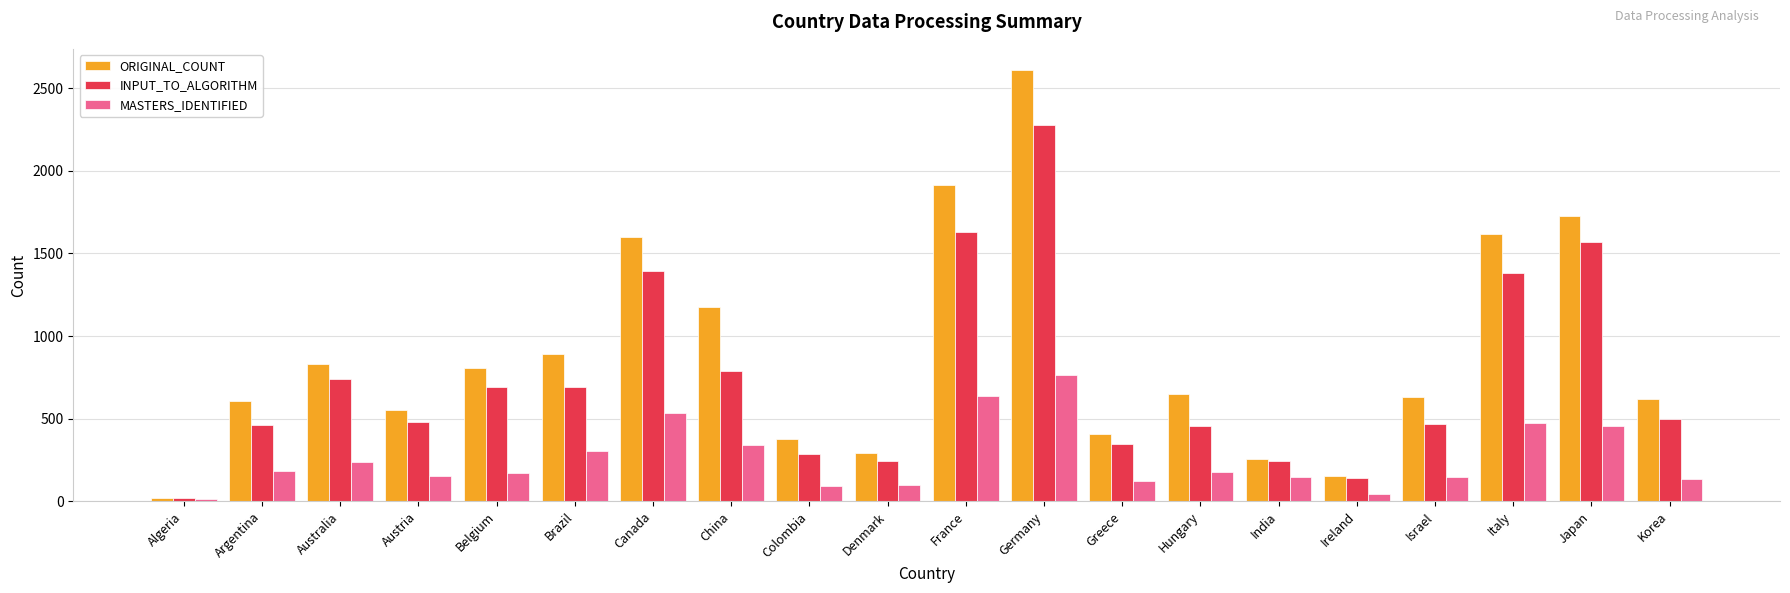

At which category is the sum across all series the highest?

Germany